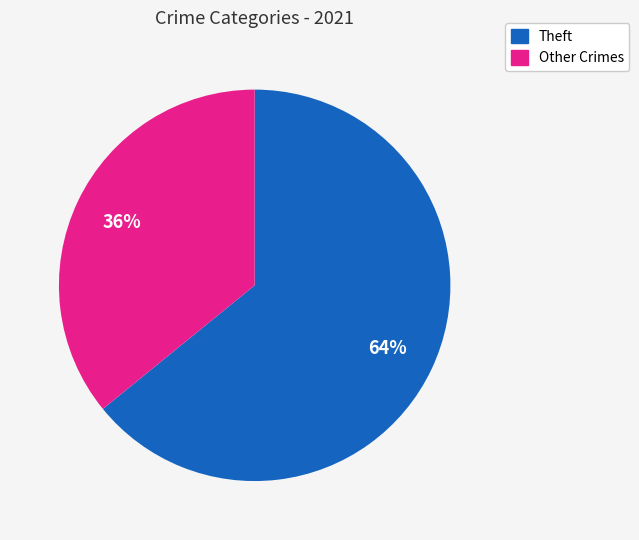

The Theft slice represents 64% of the pie. True or false?

True